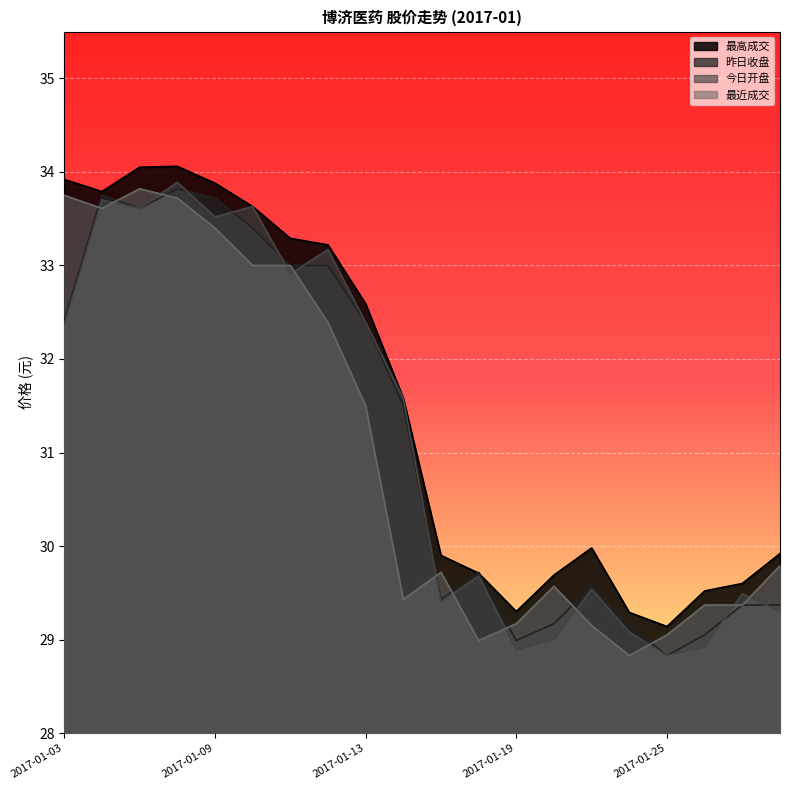

True or false: 今日开盘 has a value of 42.8 at 2017-02-06.

False